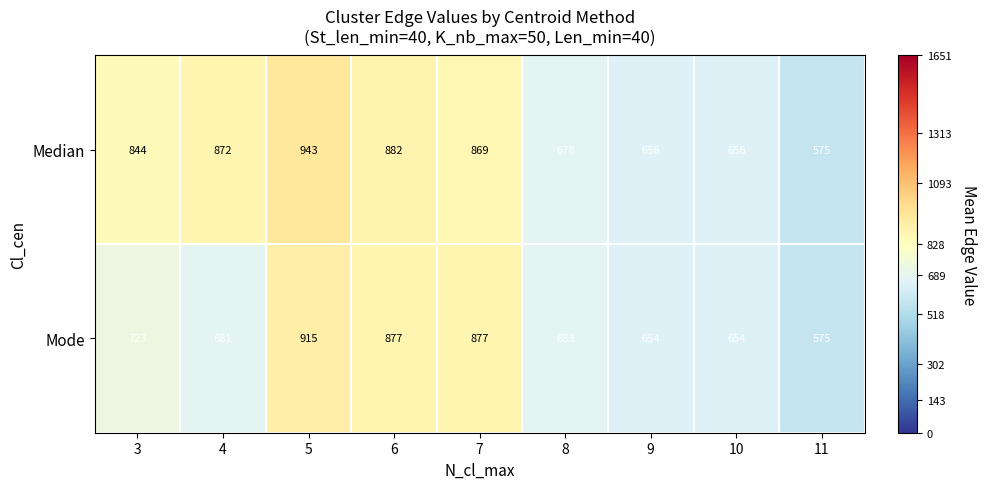

Reading right to left, extract all data points from this chart.

Median: 11=575	10=656	9=656	8=678	7=869	6=882	5=943	4=872	3=844
Mode: 11=575	10=654	9=654	8=683	7=877	6=877	5=915	4=681	3=723